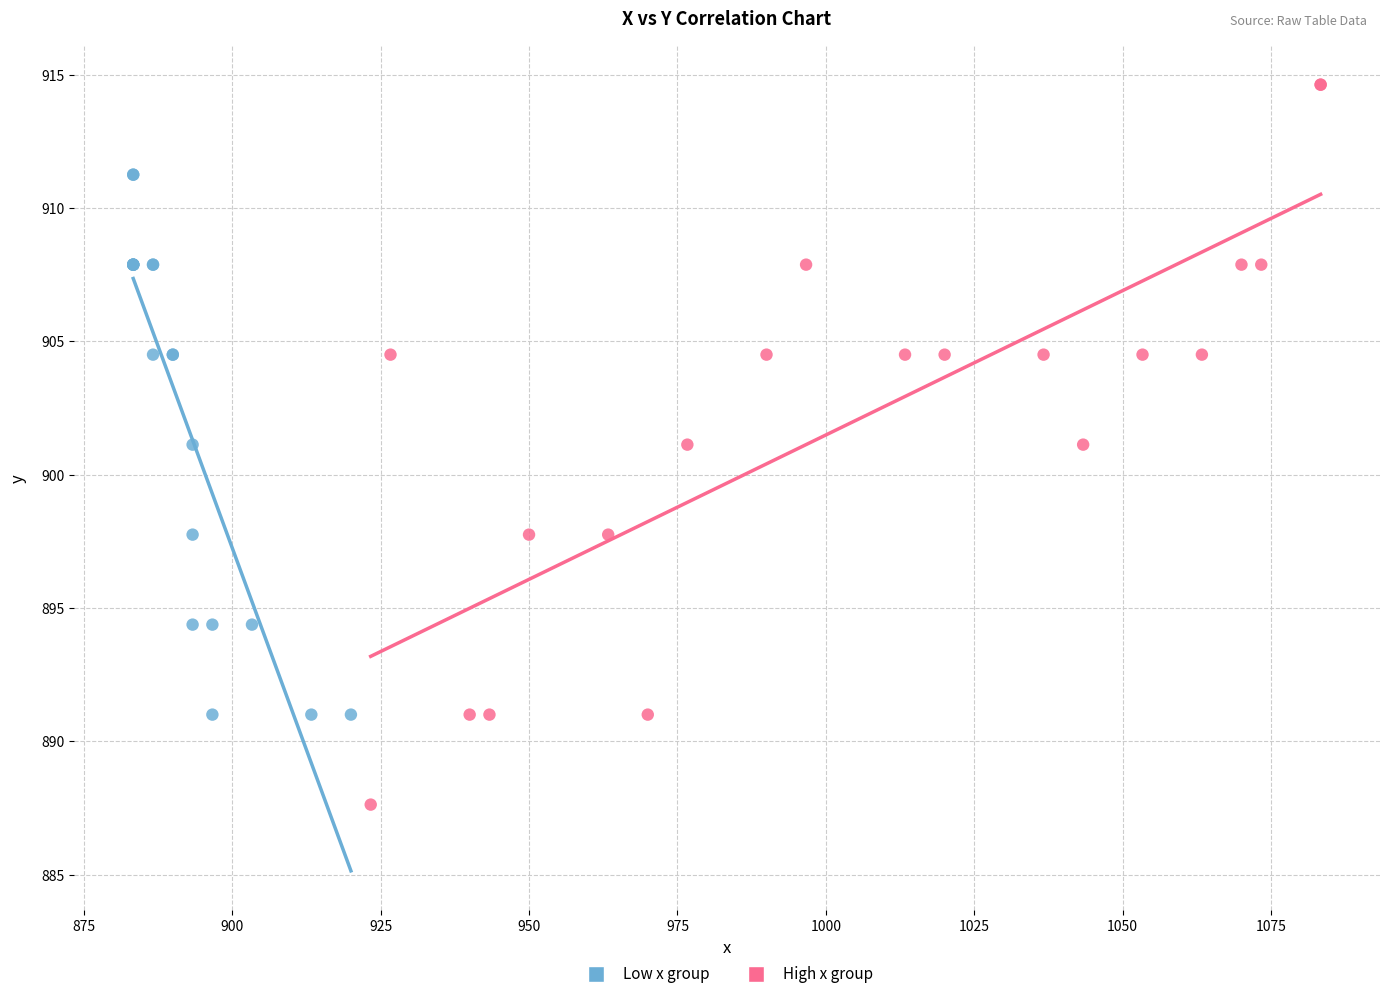

Which series contains the lowest Y value?

High x group